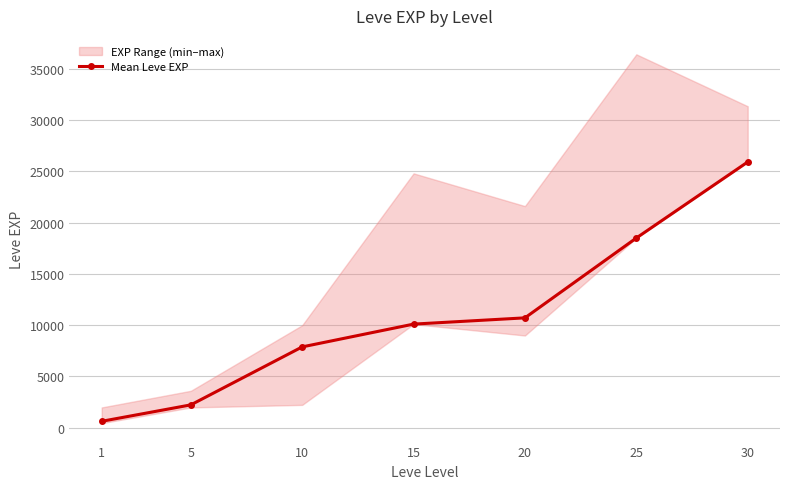

What value does the data have at 15, to the nearest 50?

10100